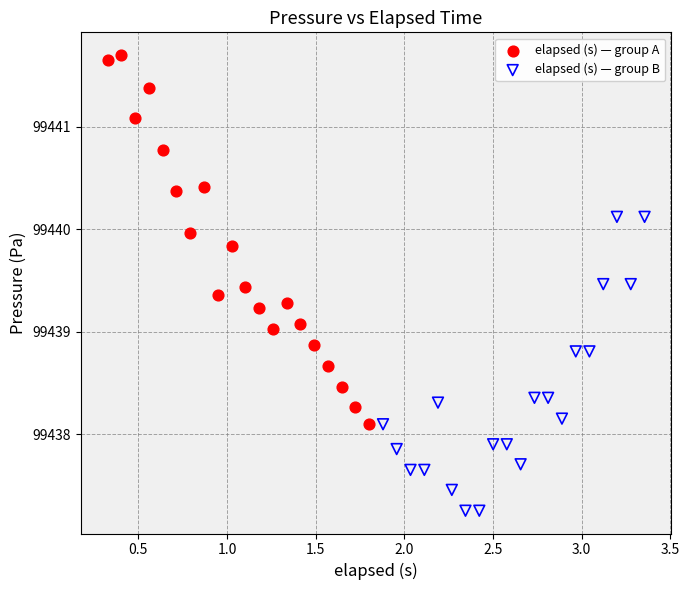

Which series reaches the minimum Y coordinate?

elapsed (s) — group B